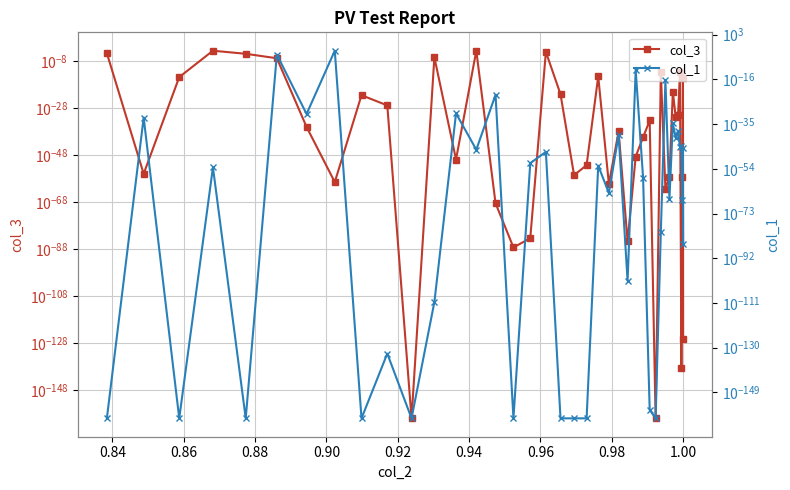

Count the number of categories in the chart.

40